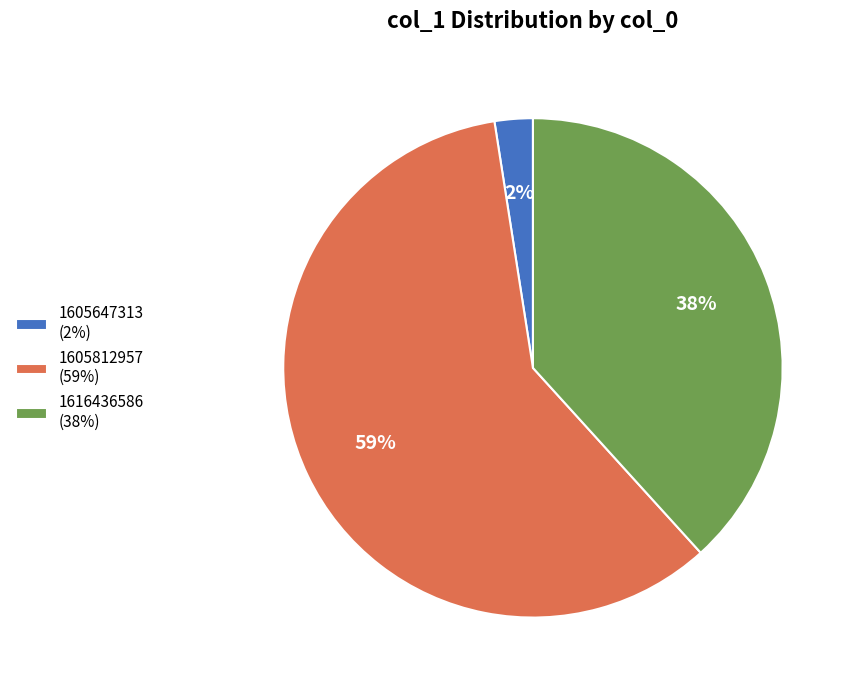

Is the sum of 1605812957 (59%) and 1616436586 (38%) greater than half?

Yes